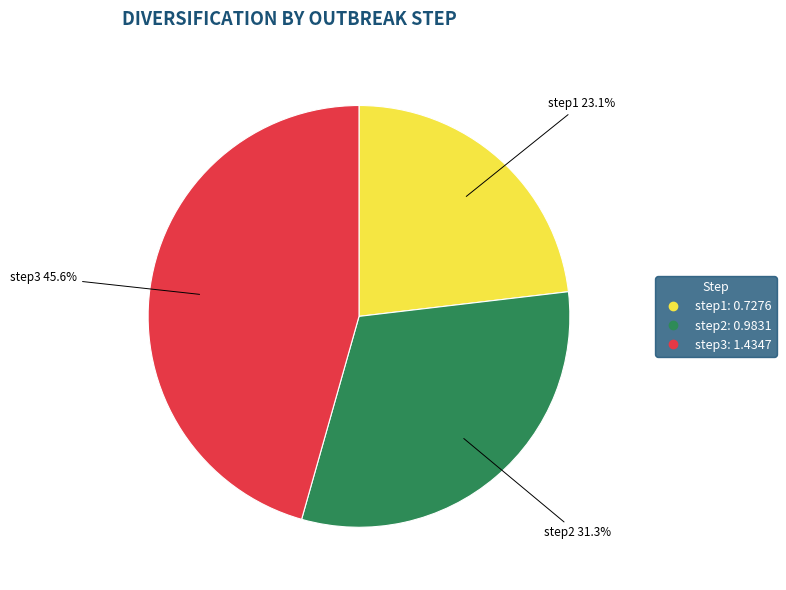

Which slice is the largest?

step3